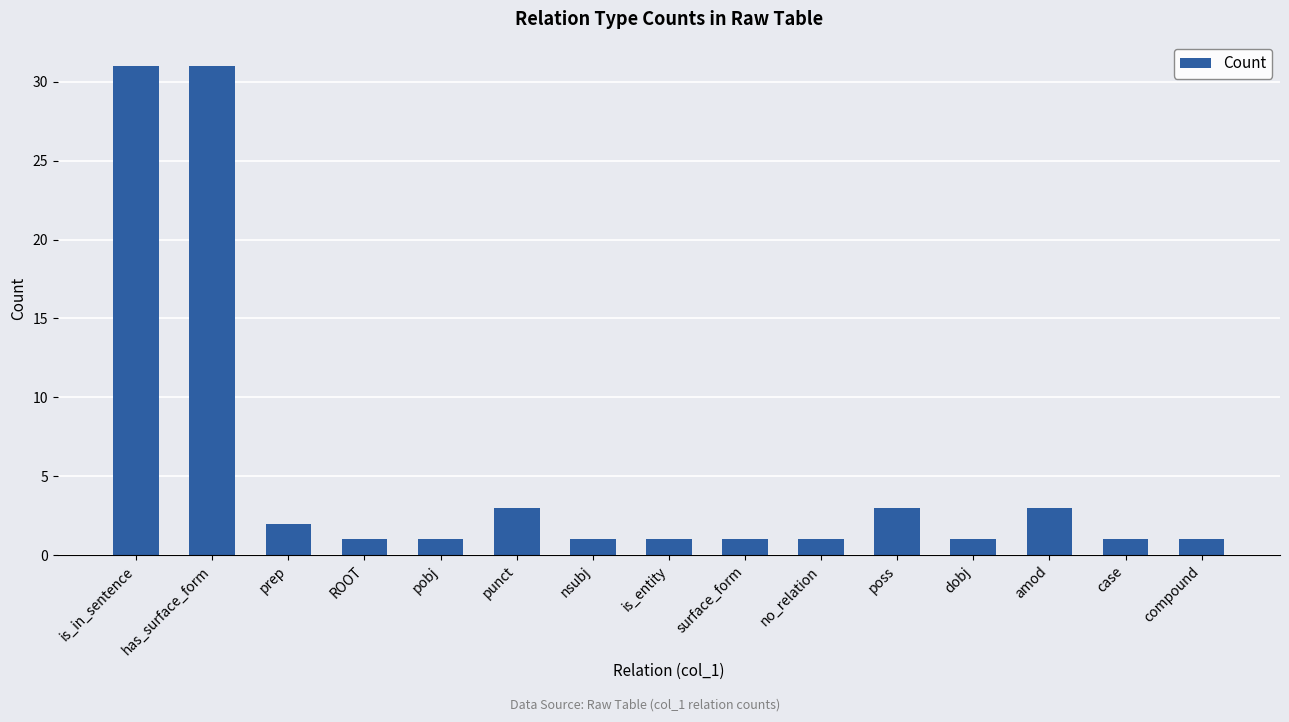

How many bars are there in total?

15